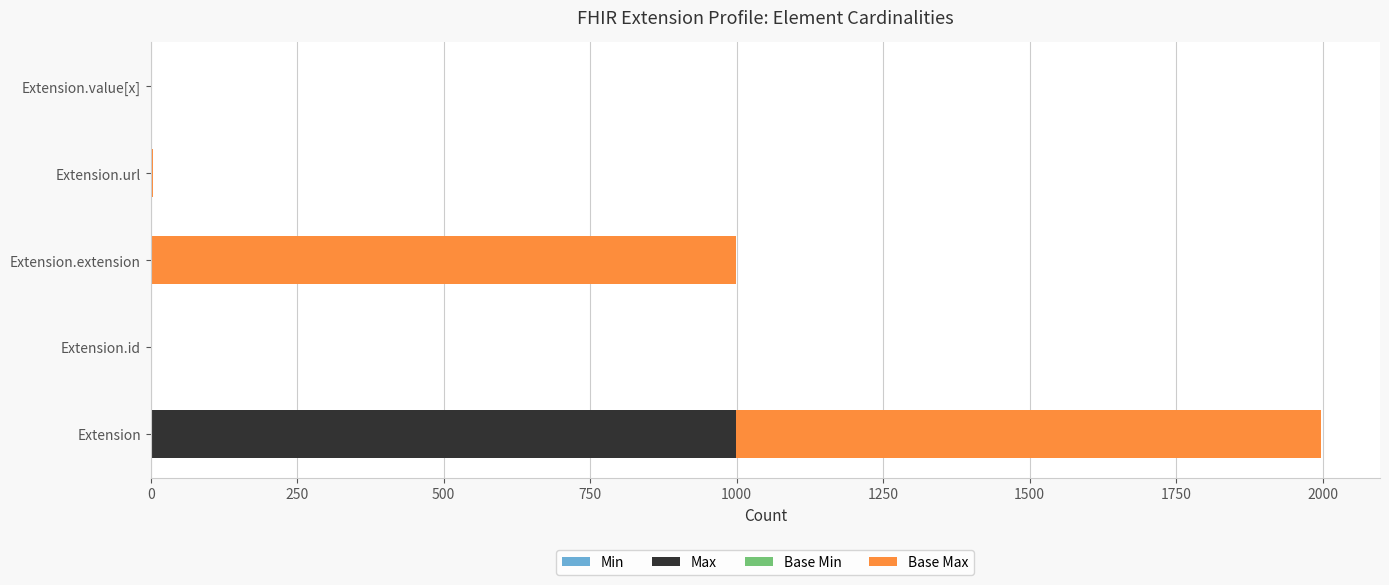

At which category is the sum across all series the highest?

Extension